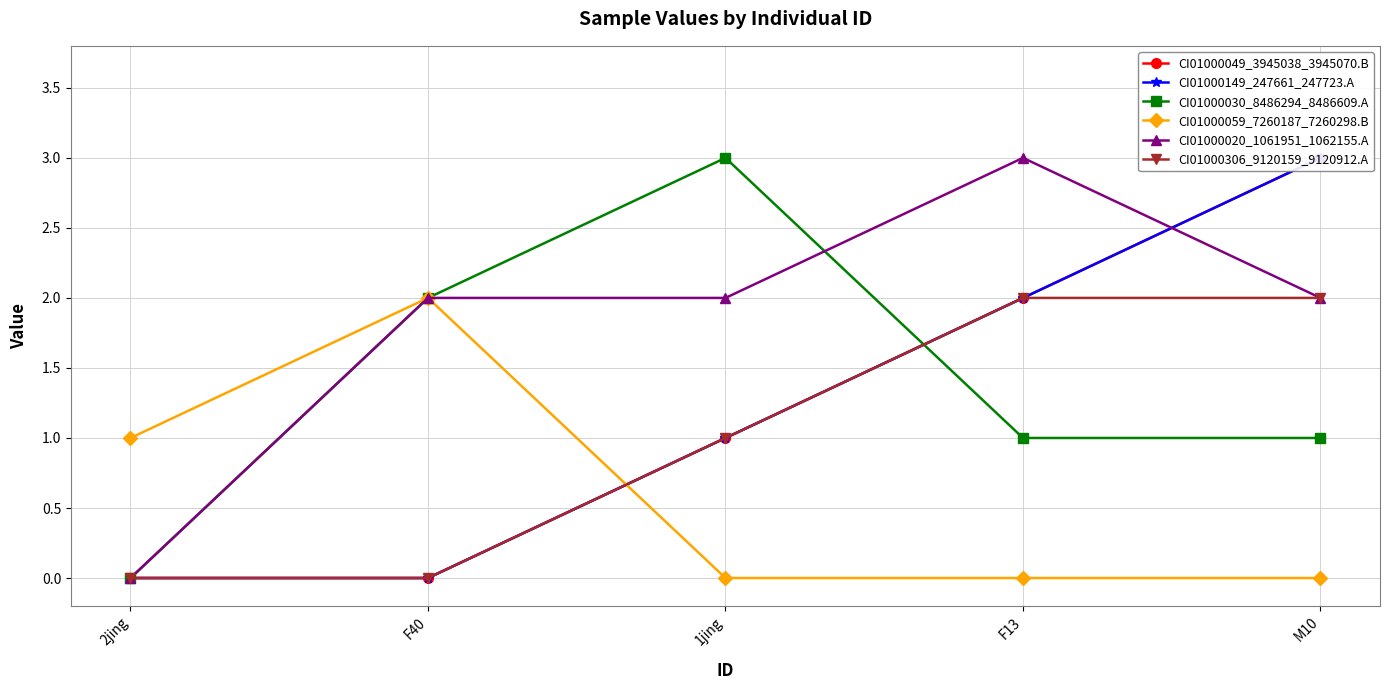

Rank the series by their maximum value, from lowest to highest.

CI01000059_7260187_7260298.B, CI01000306_9120159_9120912.A, CI01000049_3945038_3945070.B, CI01000149_247661_247723.A, CI01000030_8486294_8486609.A, CI01000020_1061951_1062155.A